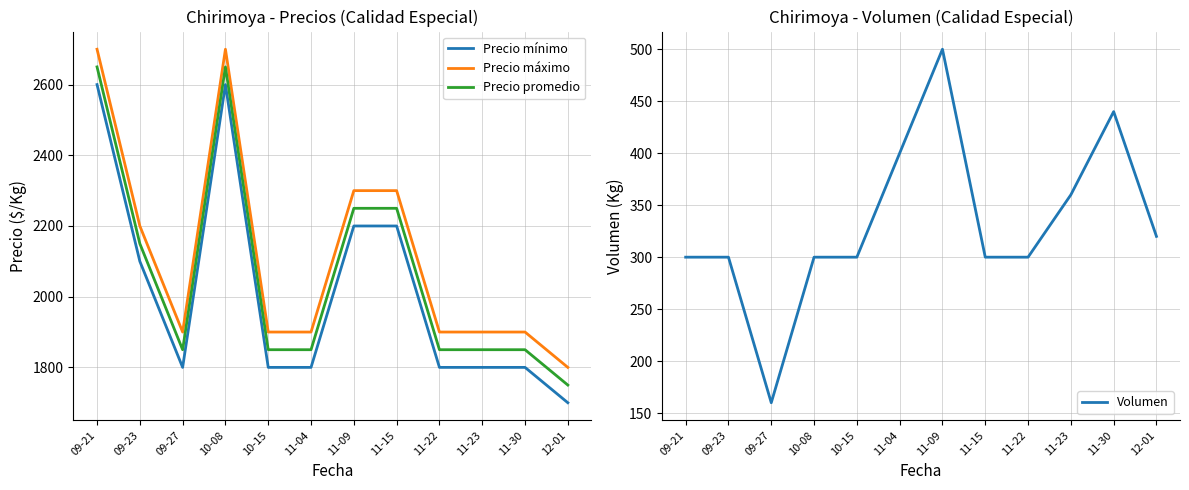

At which category does Volumen reach its first local peak?

11-09